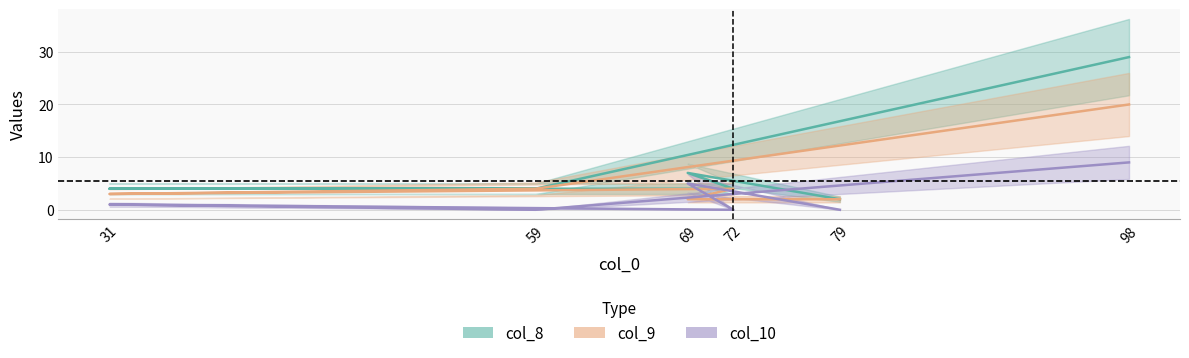

Reading right to left, extract all data points from this chart.

col_8: 2	7	4	4	4	29
col_9: 2	2	4	3	4	20
col_10: 0	5	0	1	0	9